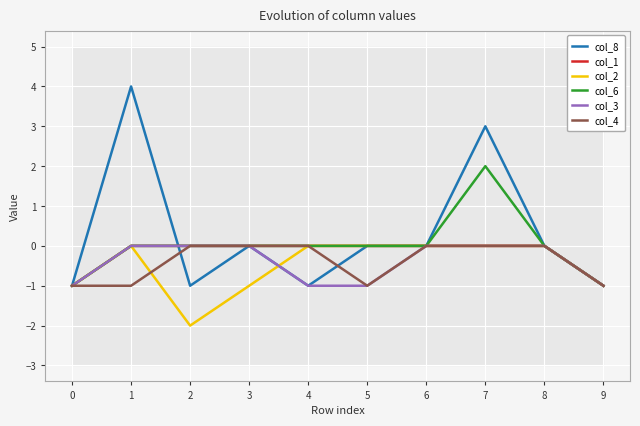

What are all the series names shown in the legend?

col_8, col_1, col_2, col_6, col_3, col_4